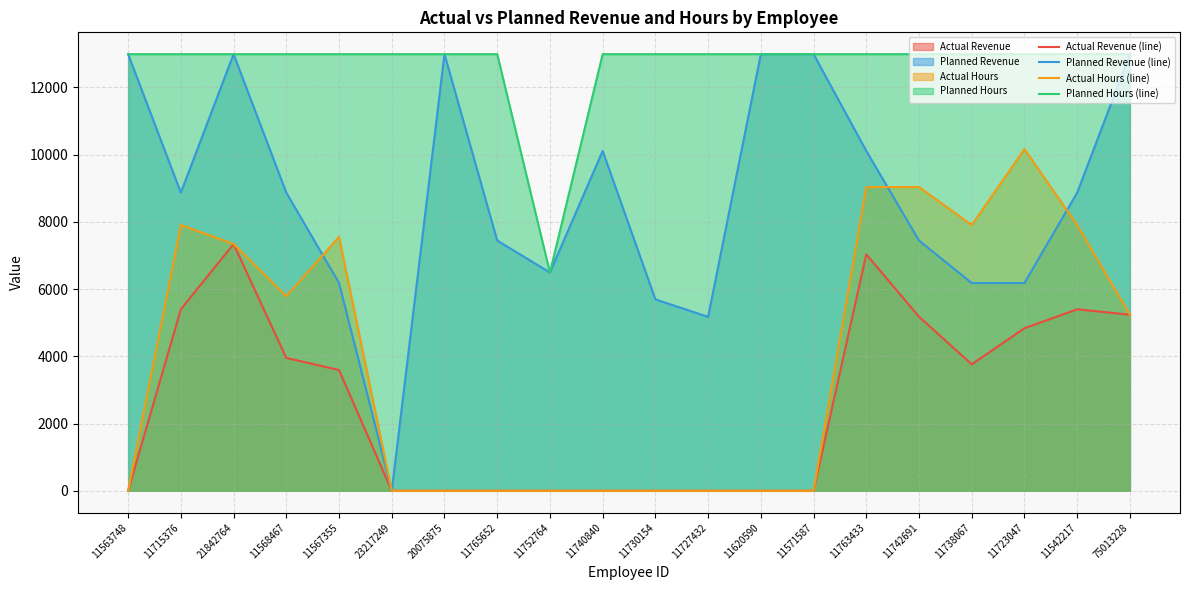

What is the label of the 8th point from the right?

11620590